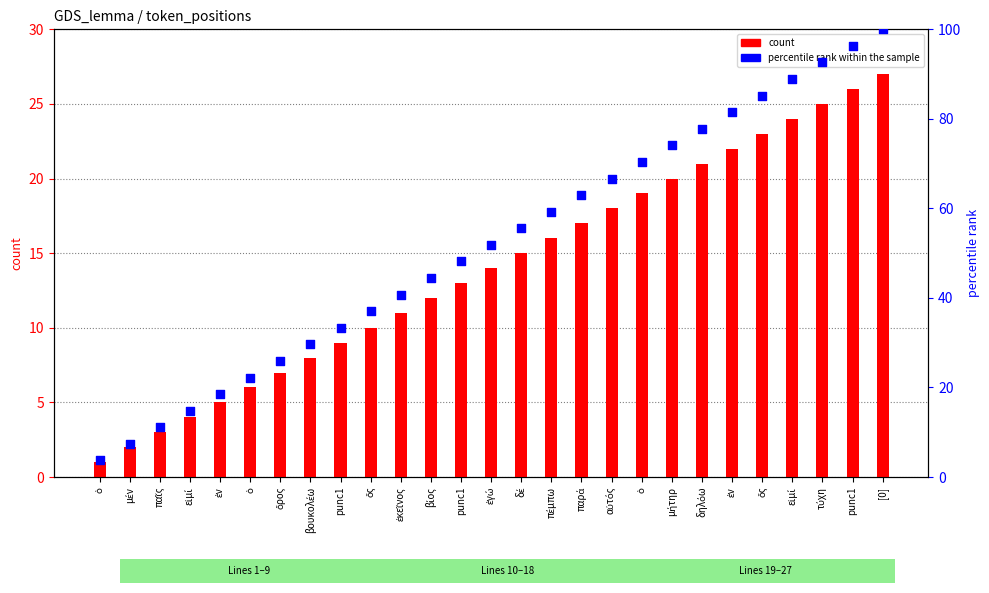

Which series contains the lowest Y value?

count